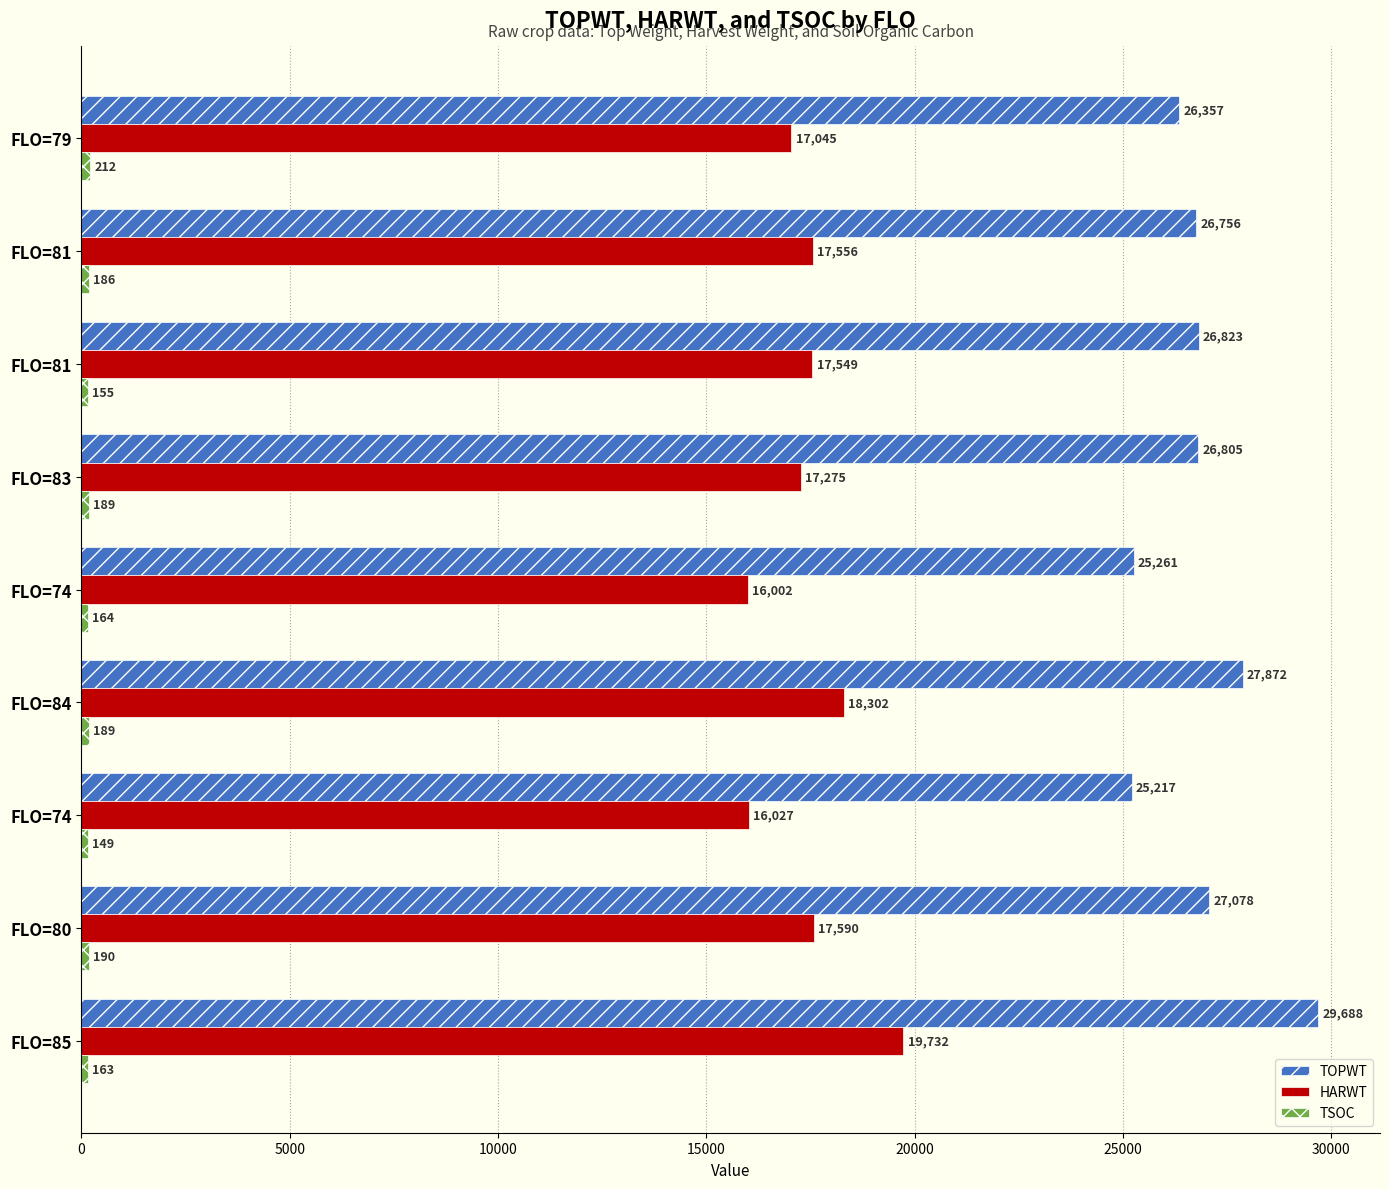

Count the number of categories in the chart.

9